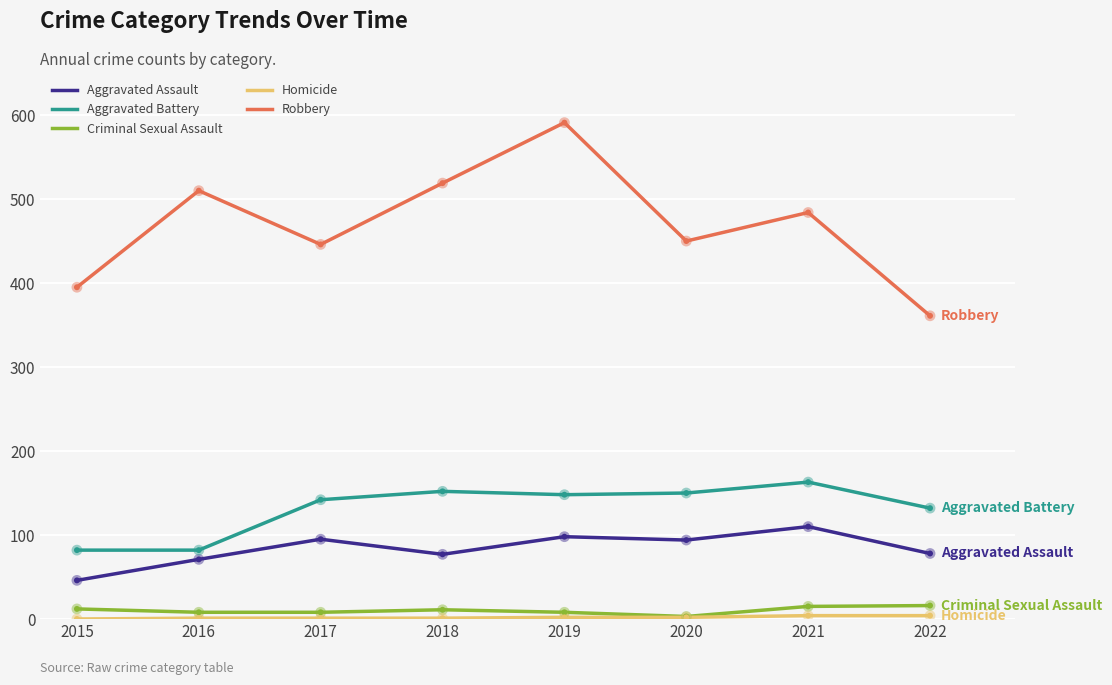

True or false: Aggravated Battery has a value of 142 at 2017.

True